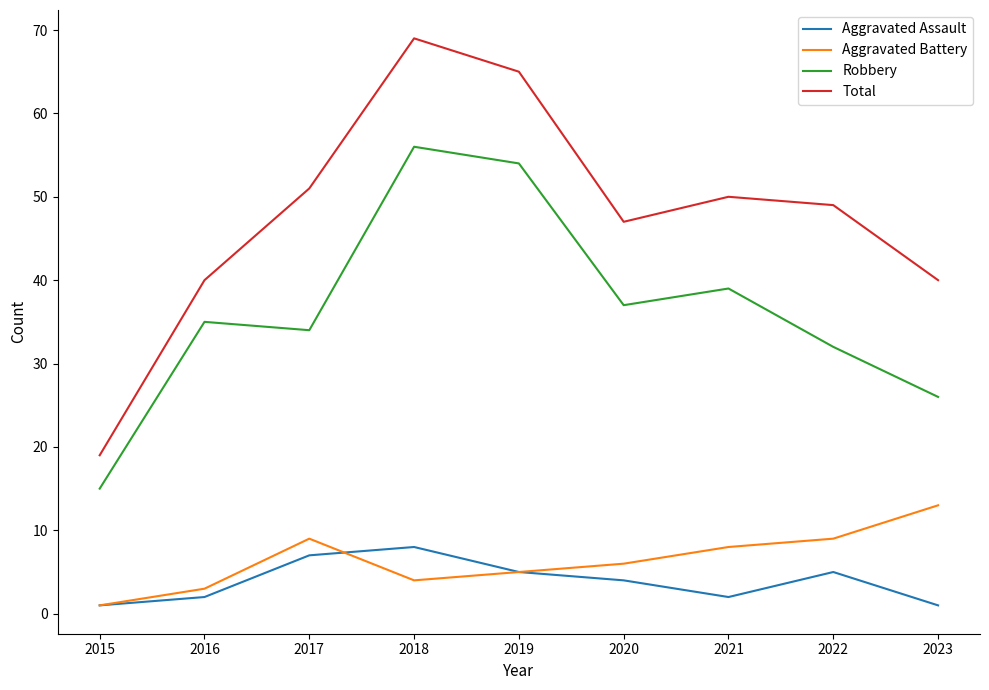

Reading left to right, what are all the values shown in this chart?

Aggravated Assault: 1	2	7	8	5	4	2	5	1
Aggravated Battery: 1	3	9	4	5	6	8	9	13
Robbery: 15	35	34	56	54	37	39	32	26
Total: 19	40	51	69	65	47	50	49	40